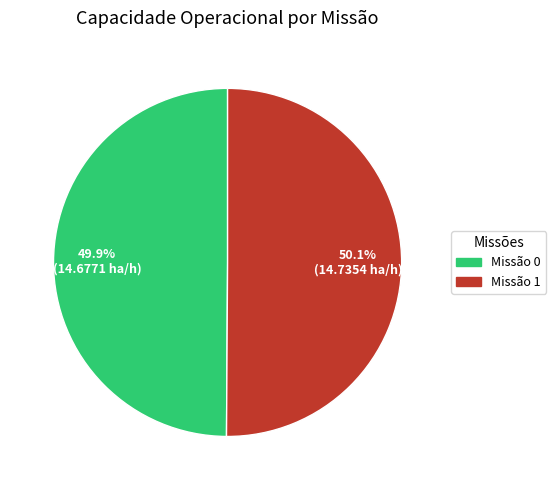

How many slices are in this pie chart?

2